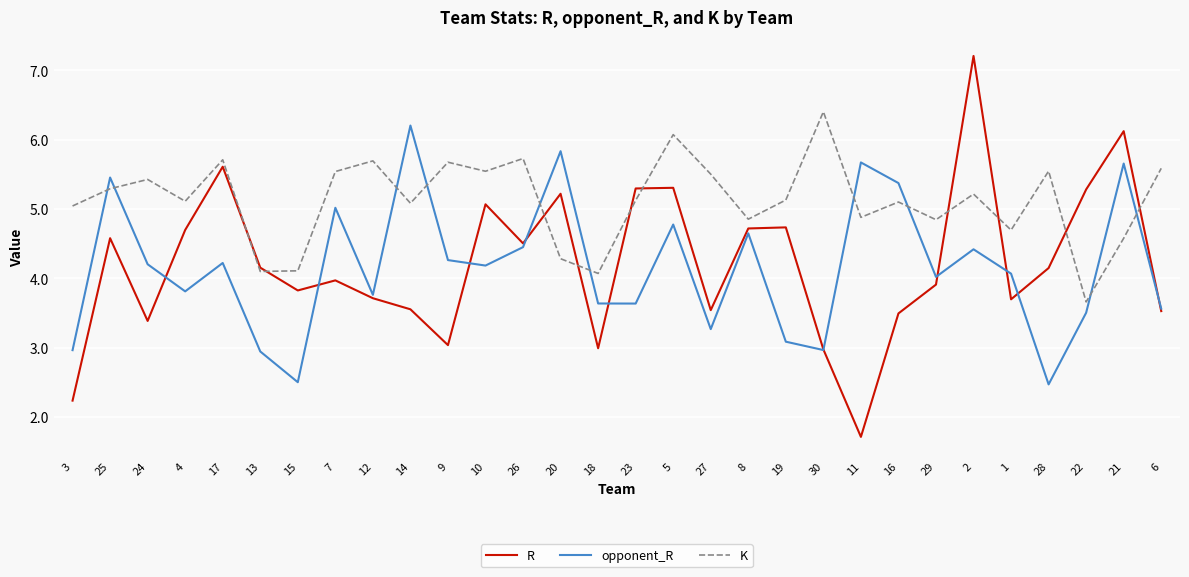

In opponent_R, how many points are higher than both neighbors (excluding endpoints)?

10